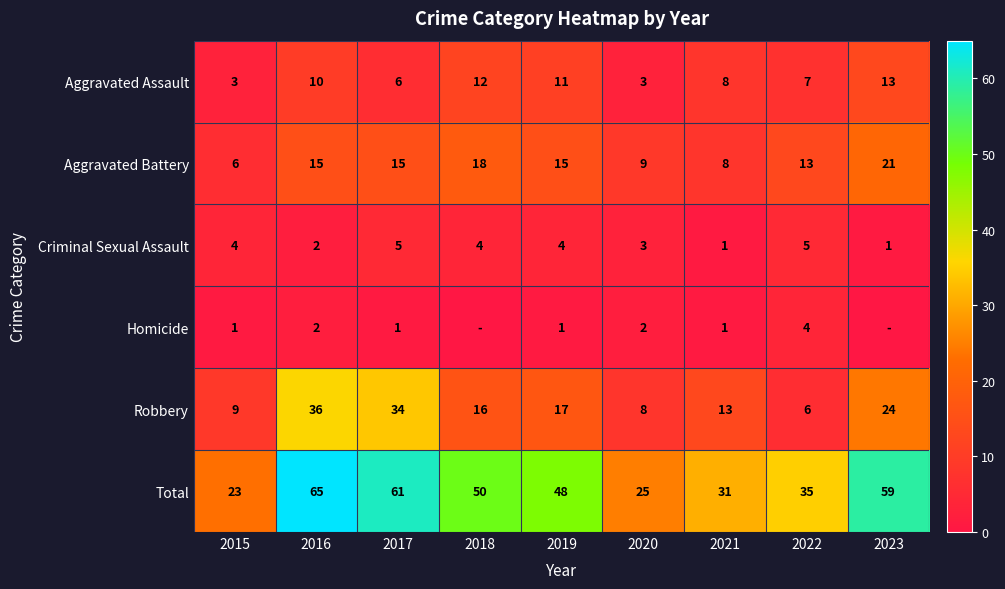

The value of Robbery at 2016 is 36. True or false?

True